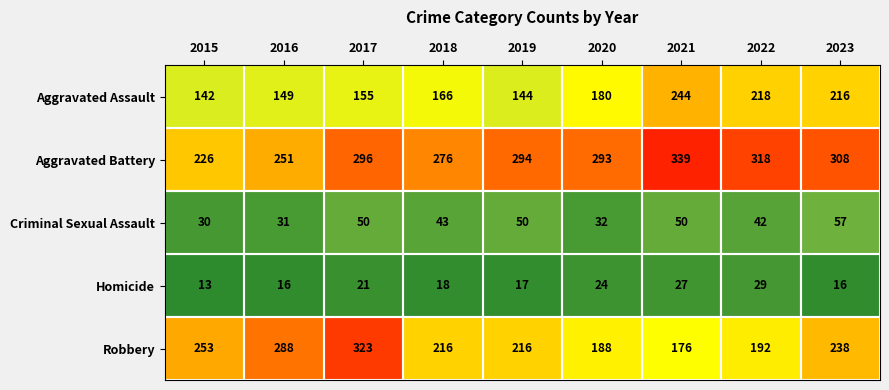

Which category has the lowest value across all series?

2015